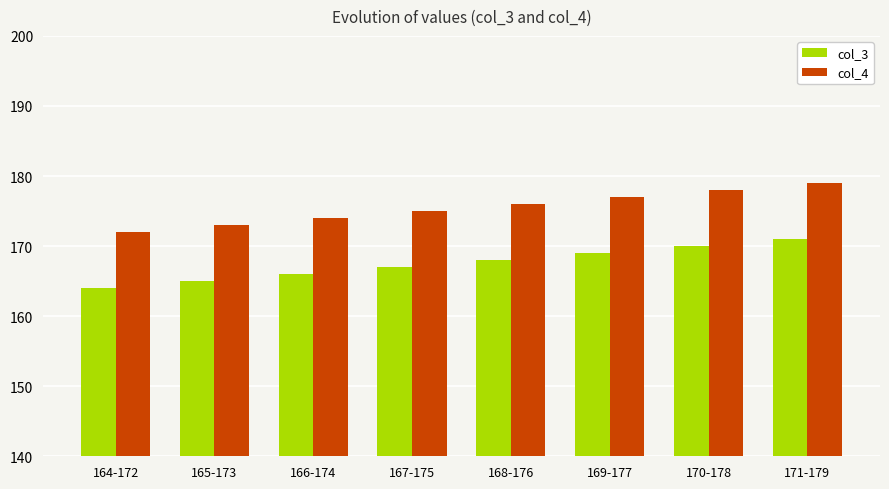

How many groups of bars are there?

8